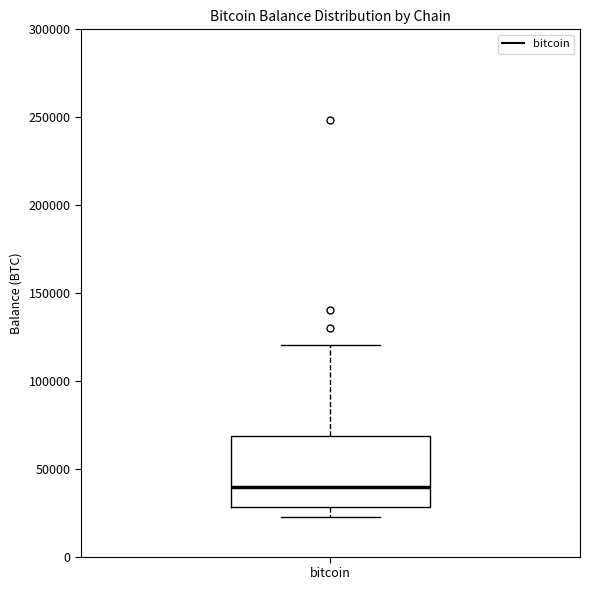

Read this box plot against the y-axis: the position of the median line, the range covered by the box, and the ends of both whiskers. The values are not printed on the chart, so give them approximately, as read against the axis.

median 40000, box 30000 to 70000, whiskers 20000 to 120000